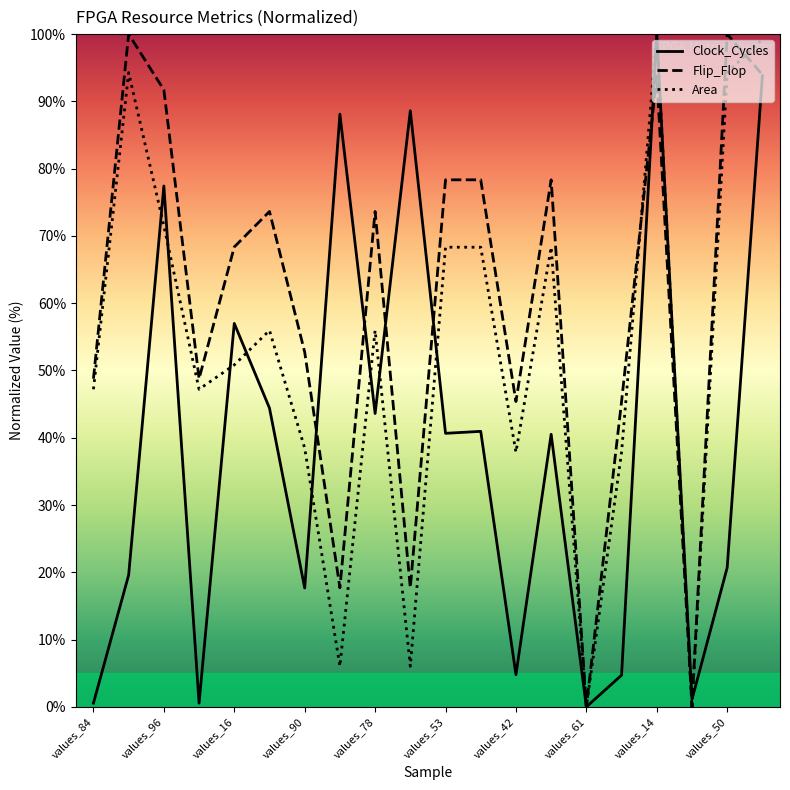

List the series in order of their overall mean, lowest first.

Clock_Cycles, Area, Flip_Flop